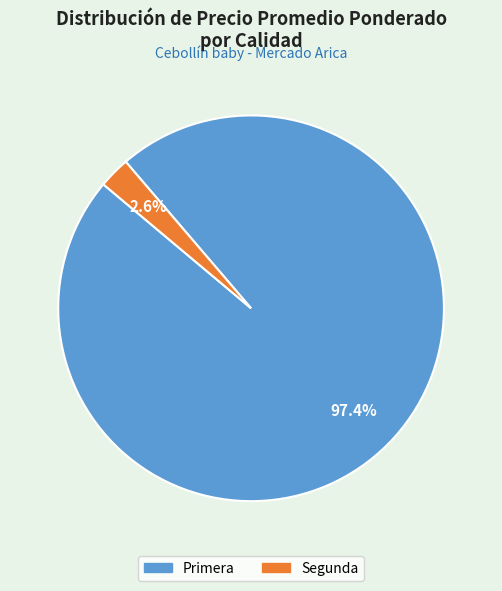

Is there any slice that represents more than half of the pie?

Yes